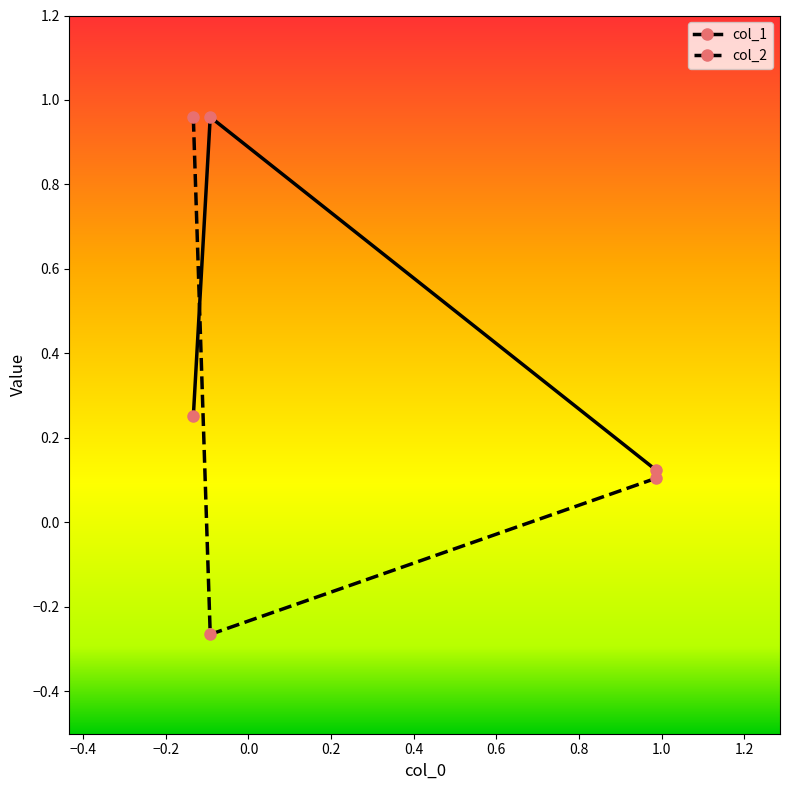

How many values in col_2 are above zero?

2